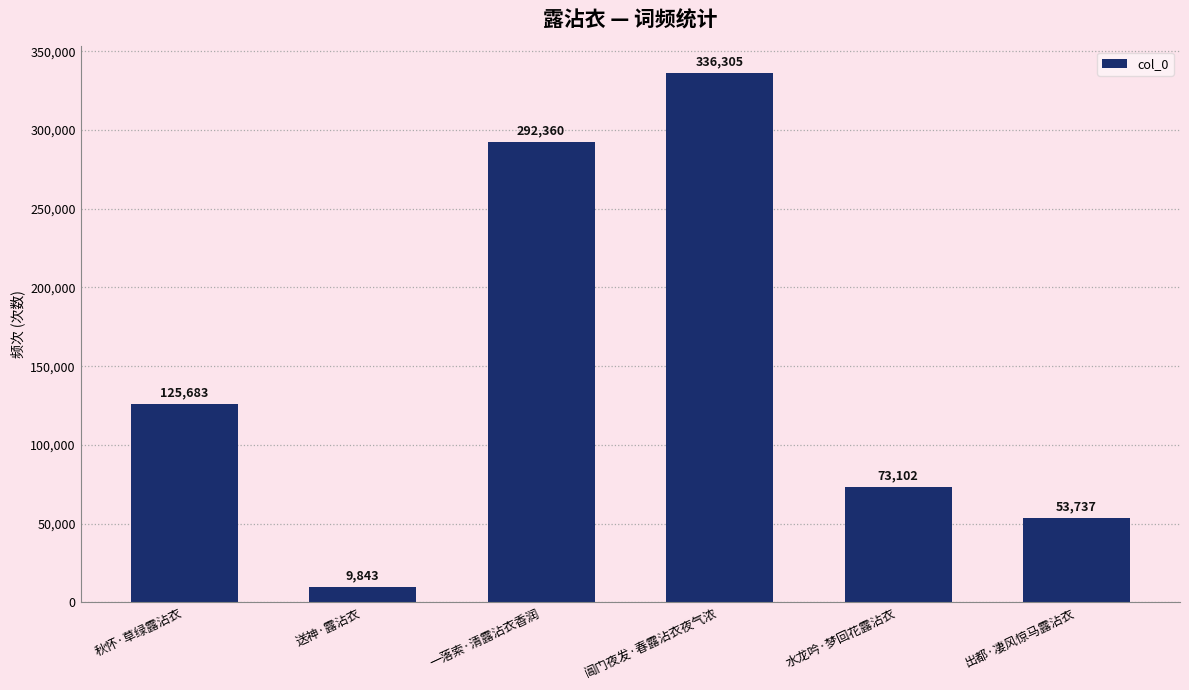

Does the chart contain any negative values?

No